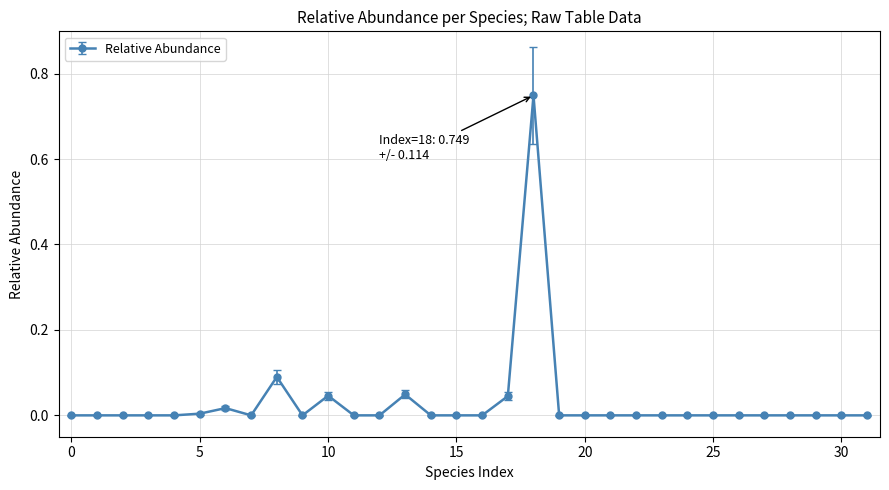

What is the sum of all values?

1.0